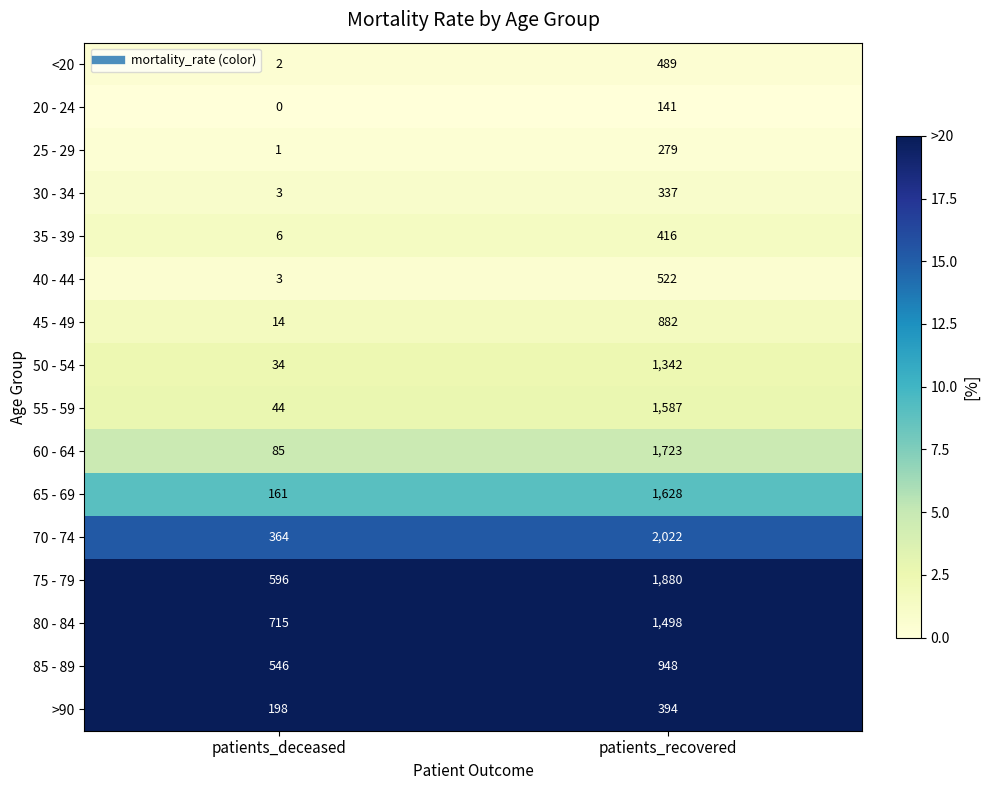

Which series has the largest total across all categories?

75 - 79